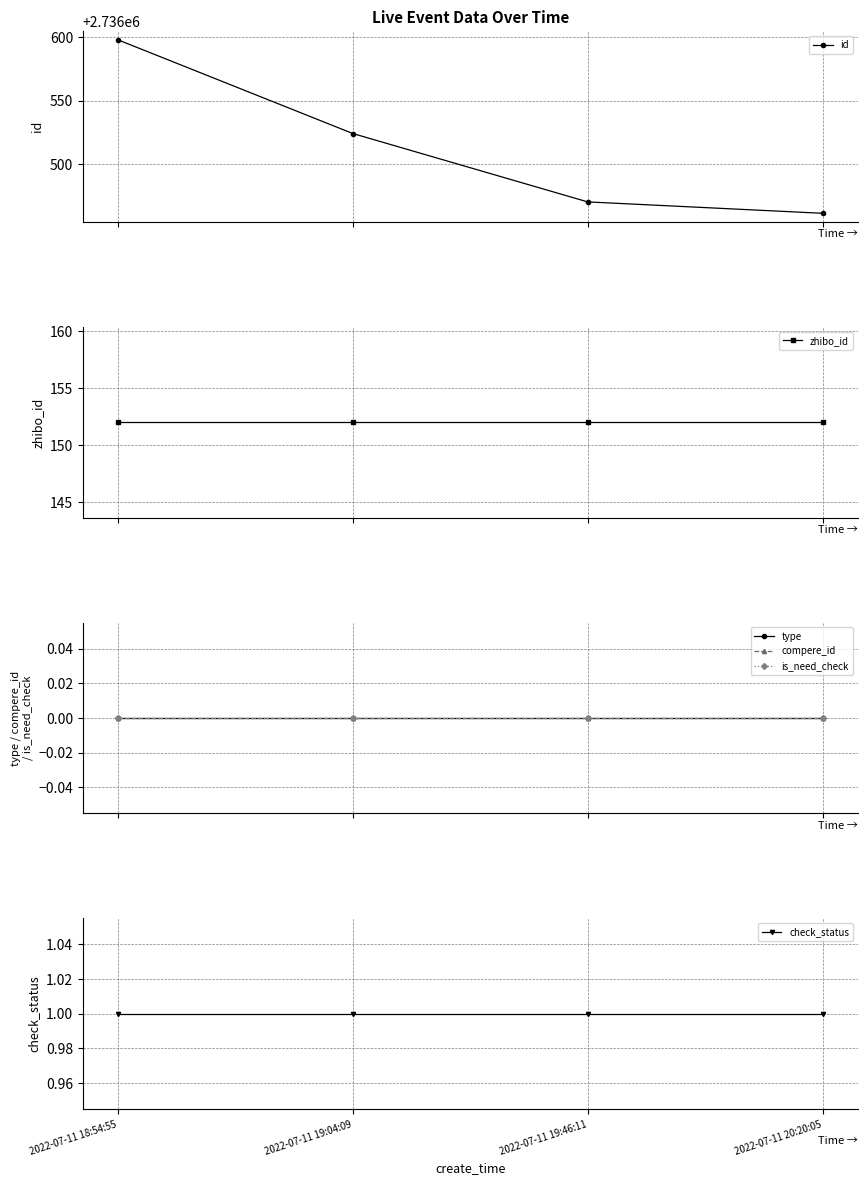

List the series in order of their peak value, lowest first.

type, compere_id, is_need_check, check_status, zhibo_id, id